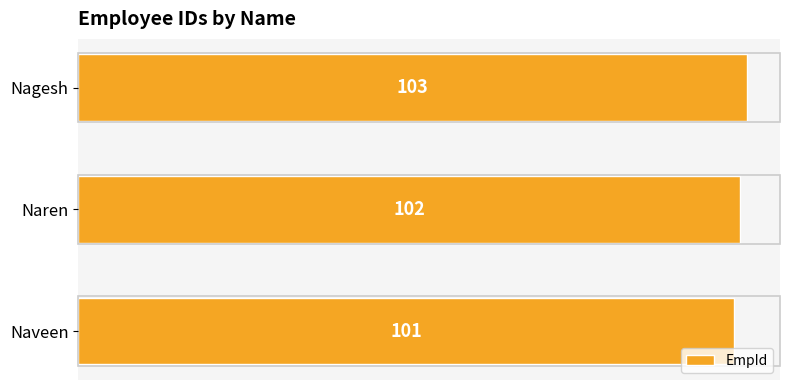

At which category does the chart reach its peak across all series?

Nagesh